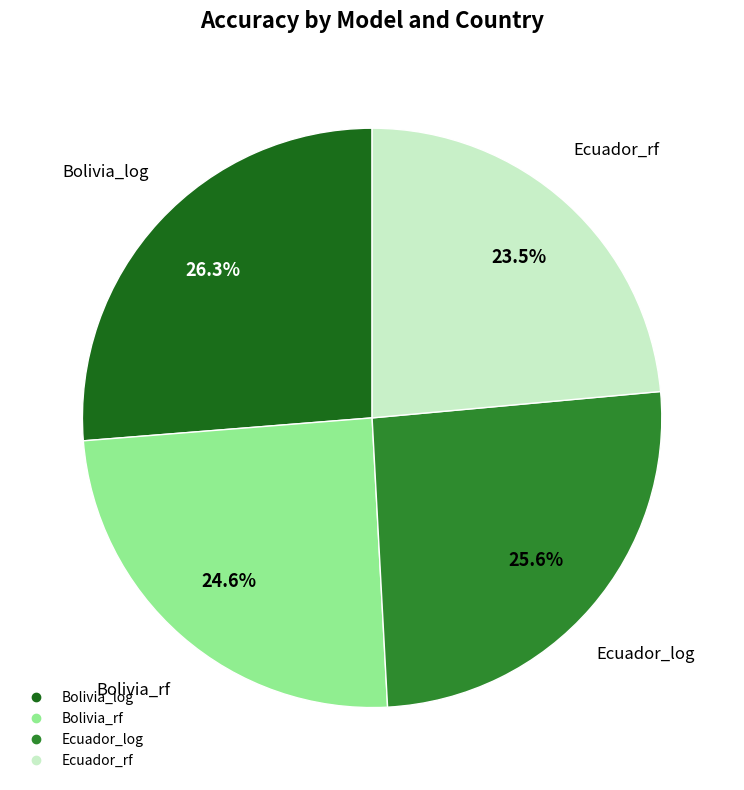

Which category has the smallest portion of the pie?

Ecuador_rf